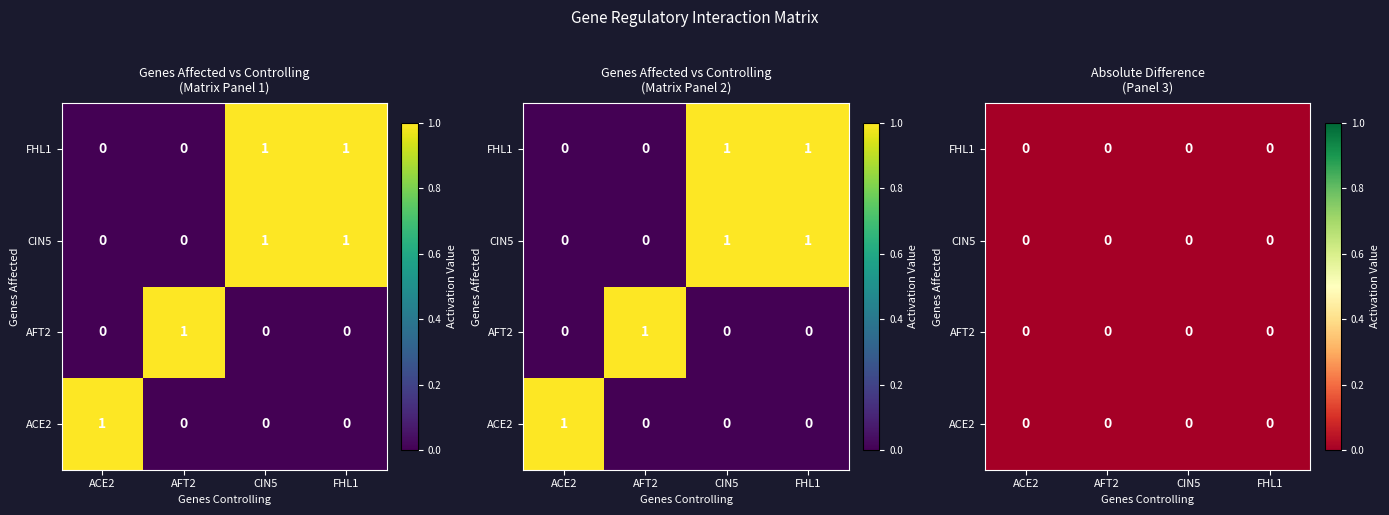

How many series are shown in this chart?

4